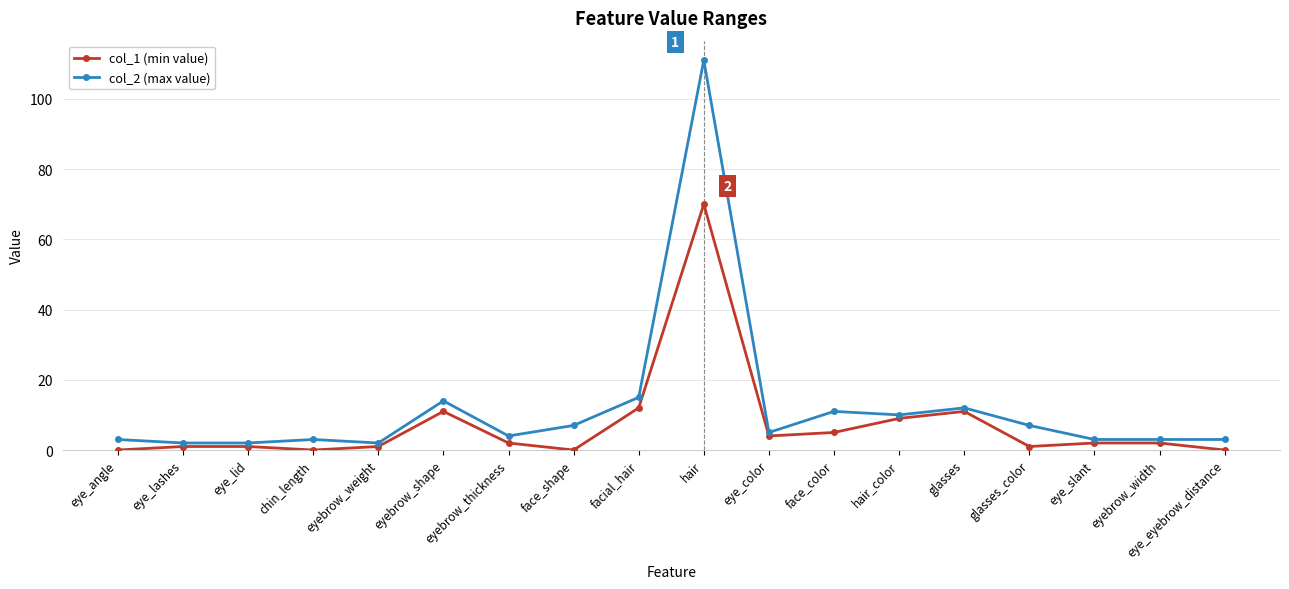

List the series in order of their overall mean, highest first.

col_2 (max value), col_1 (min value)